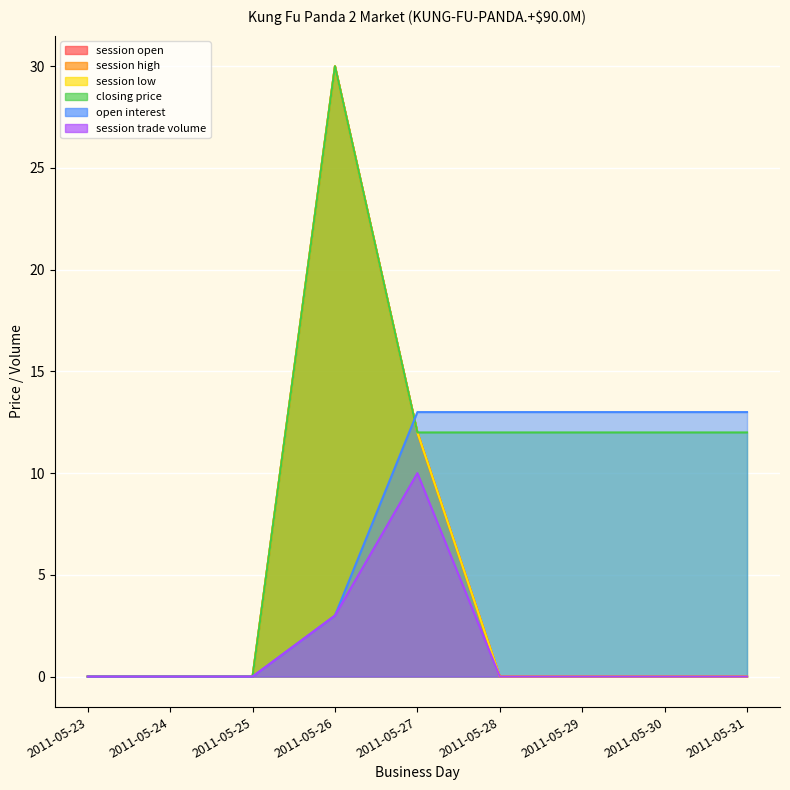

True or false: session low has more than 1 interior local peaks.

False